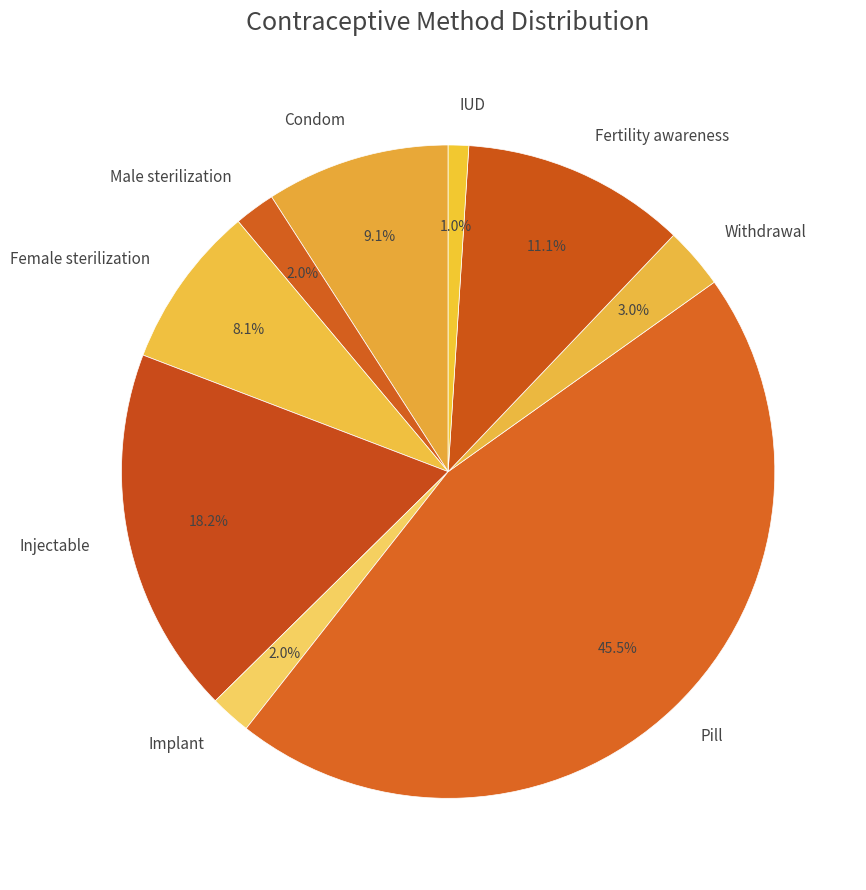

How much of the chart is everything except Fertility awareness?

88.9%